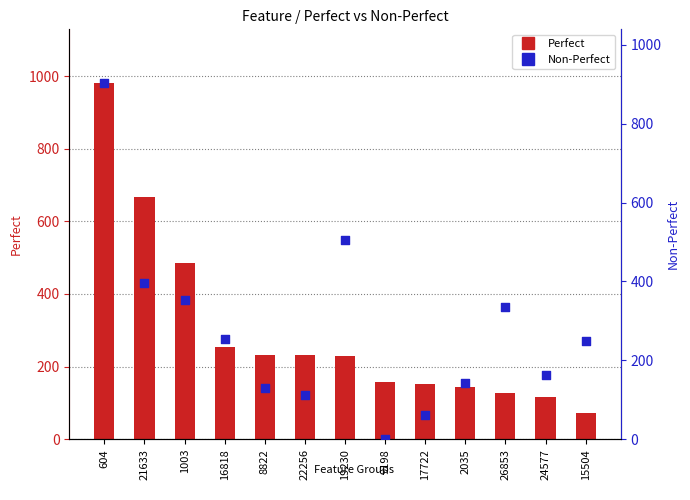

What are all the series names shown in the legend?

Perfect, Non-Perfect